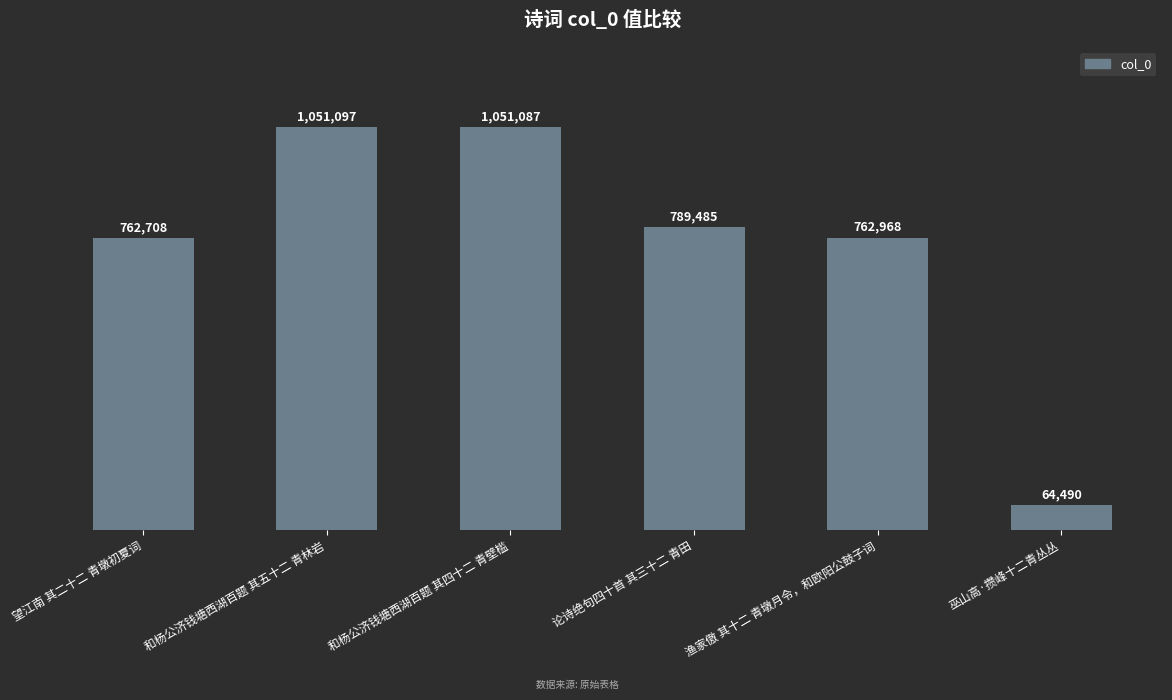

Does the chart contain any negative values?

No